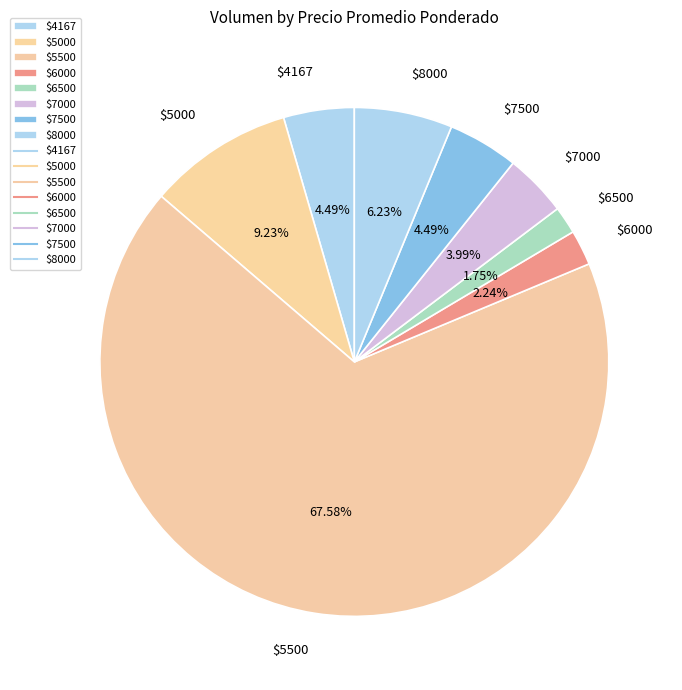

Which slice represents more than half of the pie?

$5500